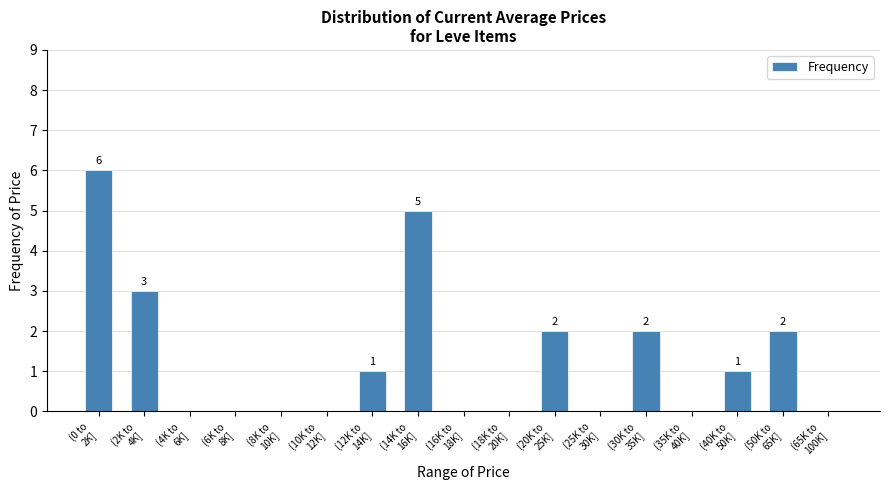

What is the maximum value shown in the chart?

6